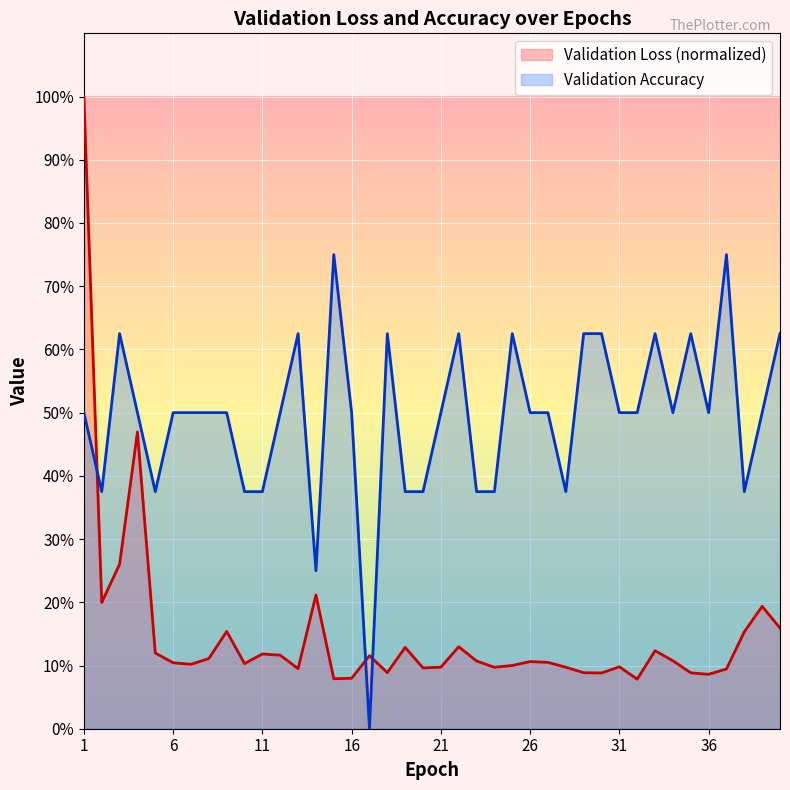

Rank the series by their maximum value, from lowest to highest.

Validation Accuracy, Validation Loss (normalized)